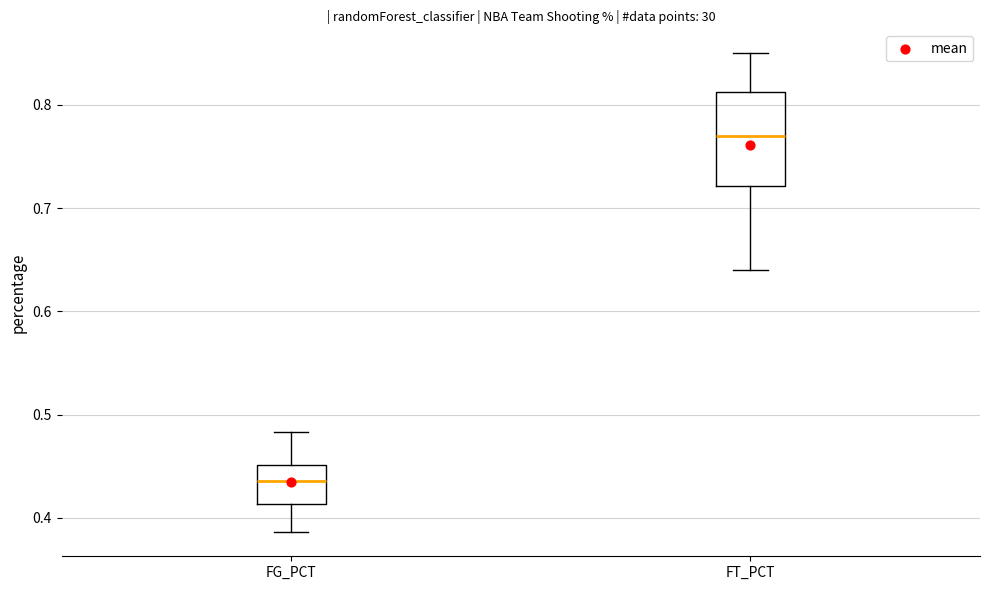

Where does the median line of the box for FT_PCT sit on the y-axis? The values are not printed on the chart, so give them approximately, as read against the axis.

0.77